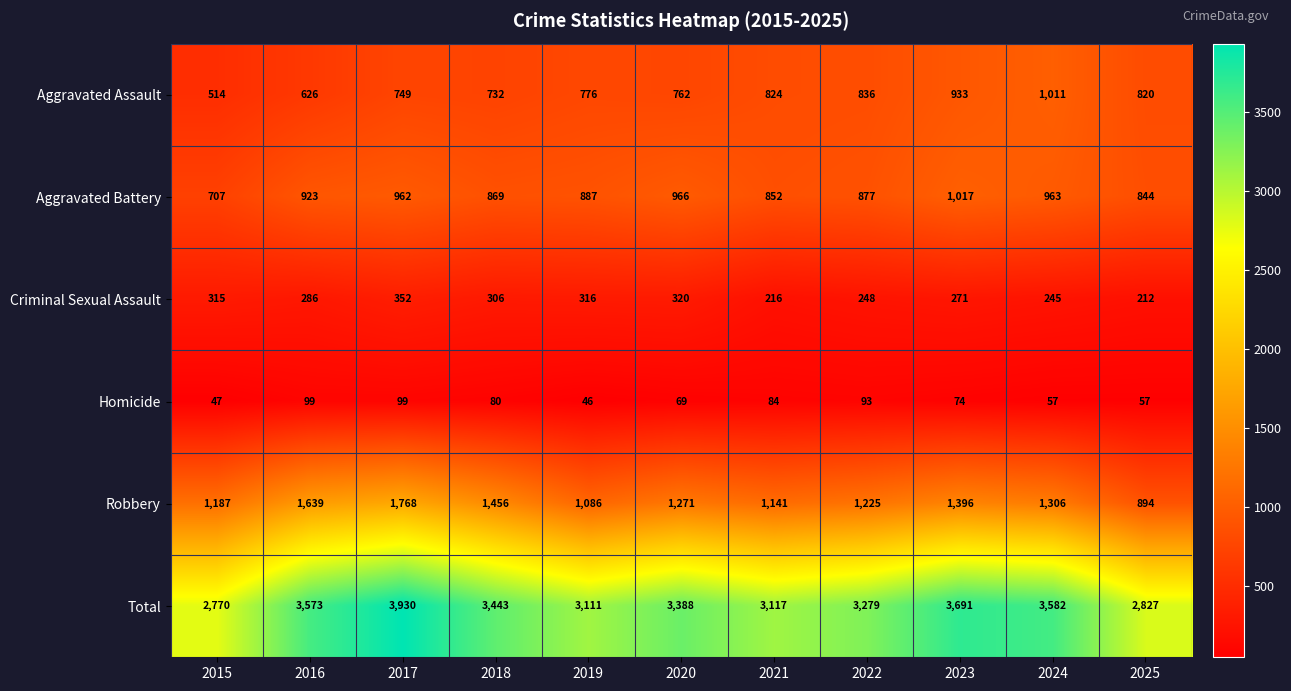

Is it true that Homicide equals 99 at 2016?

True